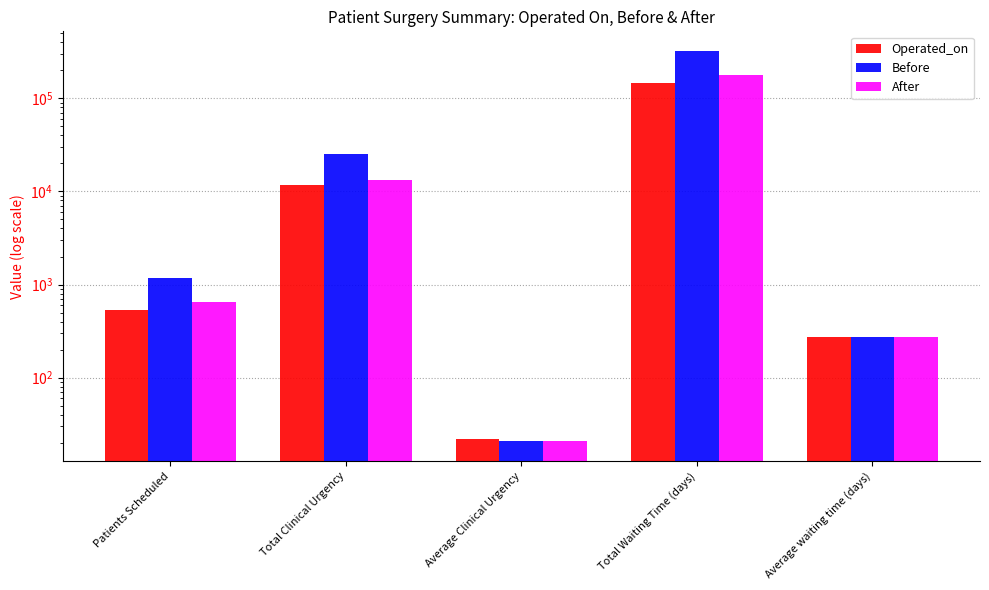

What is the label of the 2nd bar from the left?

Total Clinical Urgency